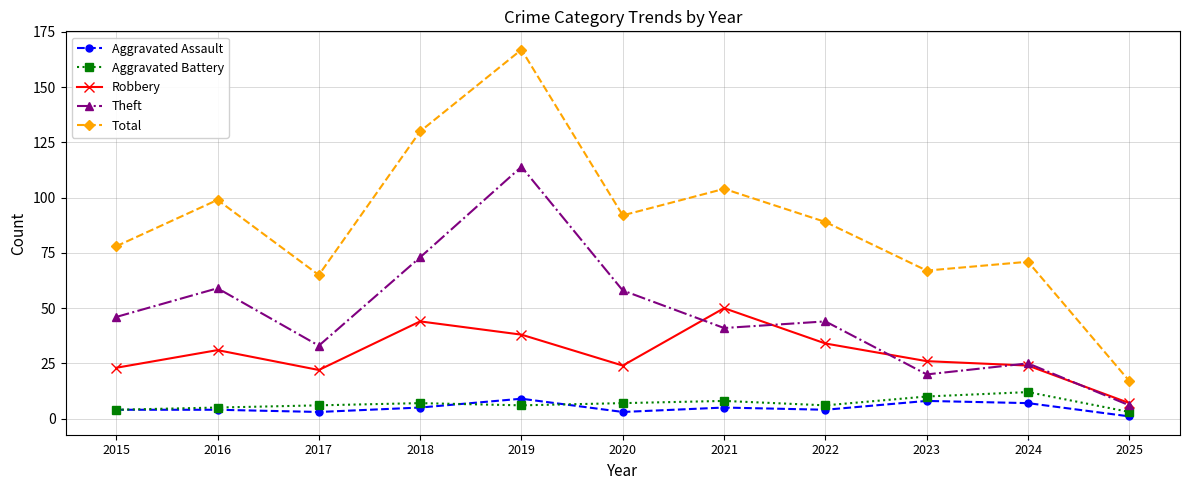

What is the average value of the Aggravated Battery series?

7